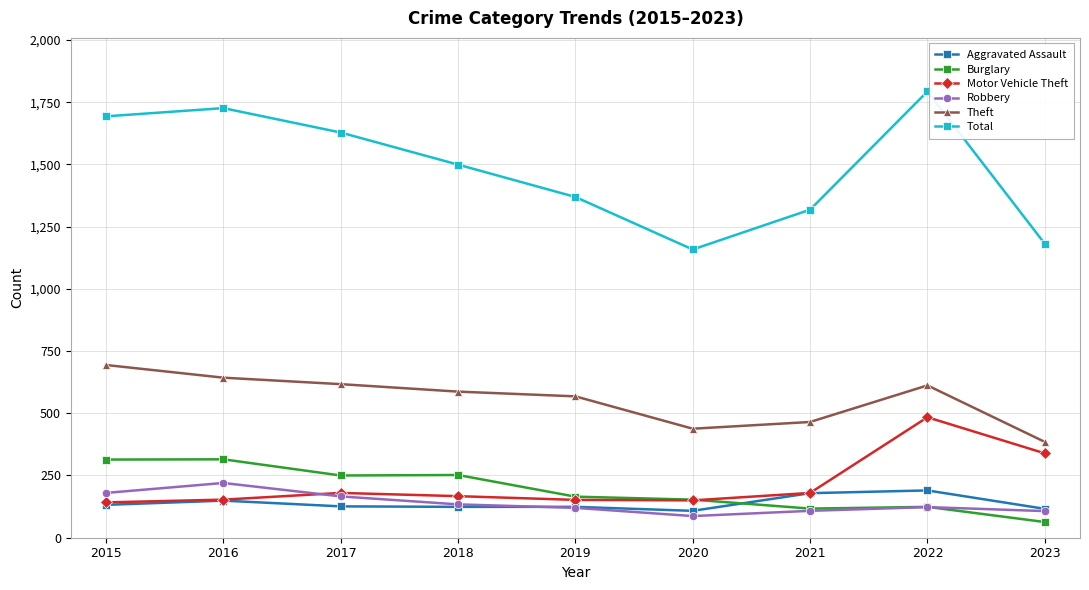

True or false: Theft has more than 0 interior local peaks.

True